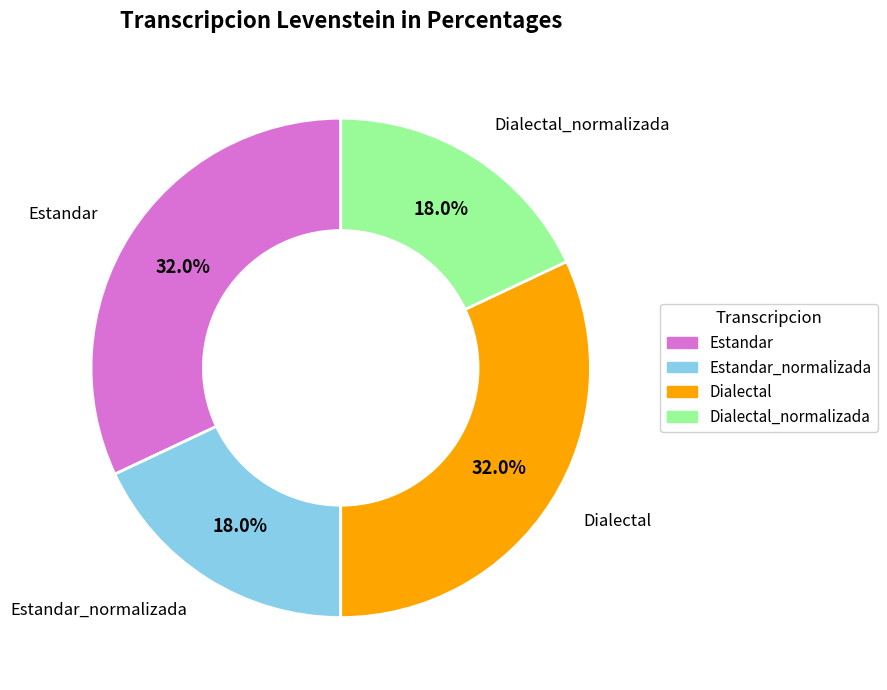

Is there a majority slice in this chart?

No